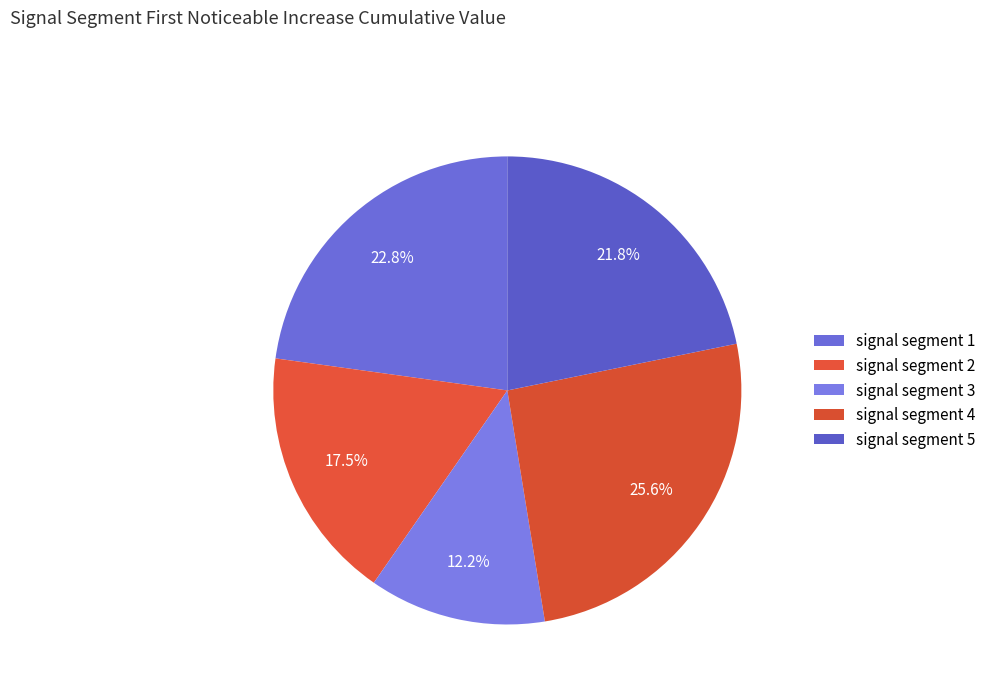

Does signal segment 1 account for over 50% of the chart?

No